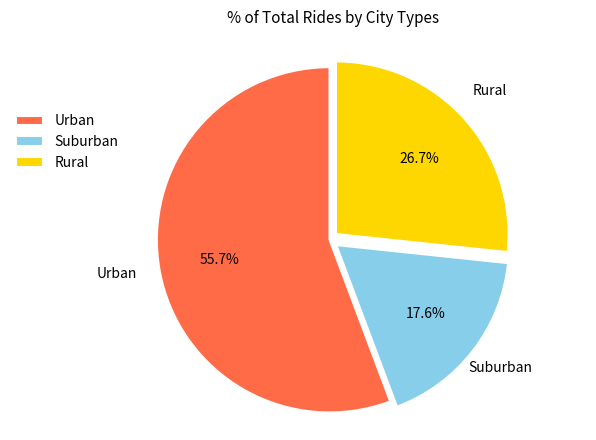

Which category accounts for the majority?

Urban